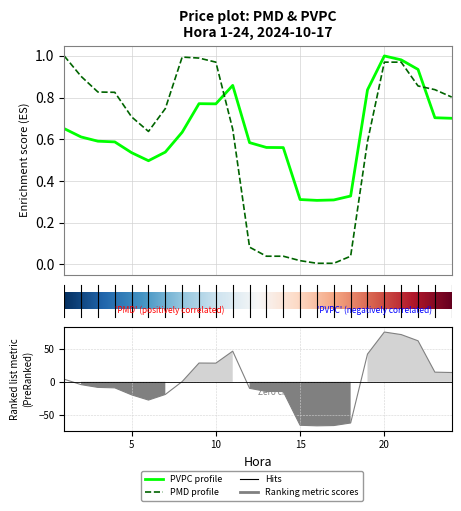

Which category has the highest value across all series?

1